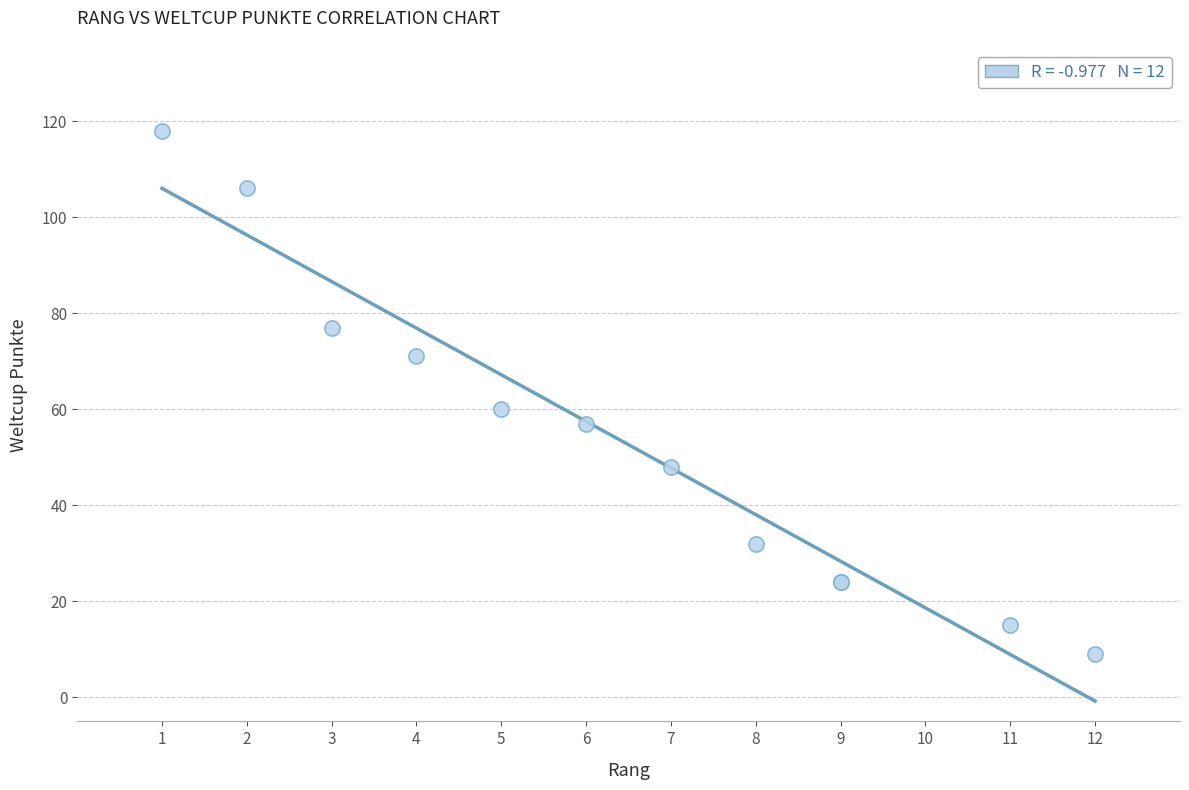

What Y value in the scatter plot is closest to 63?

60